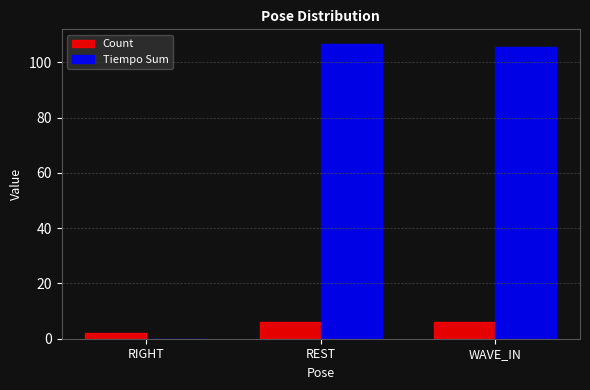

Reading left to right, transcribe all the data shown in this chart.

Count: RIGHT=2.0	REST=6.0	WAVE_IN=6.0
Tiempo Sum: RIGHT=0.0	REST=106.6	WAVE_IN=105.7